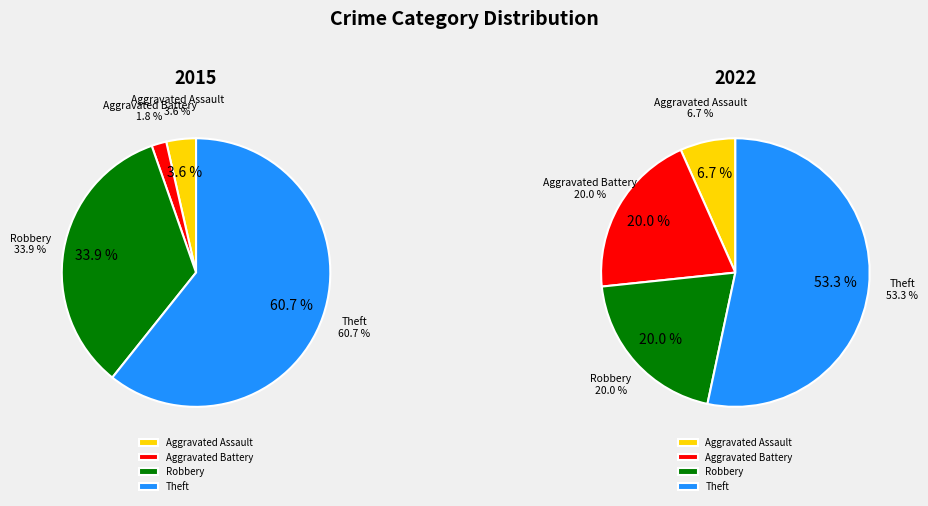

What percentage do Robbery and Aggravated Assault together represent?

37.5%